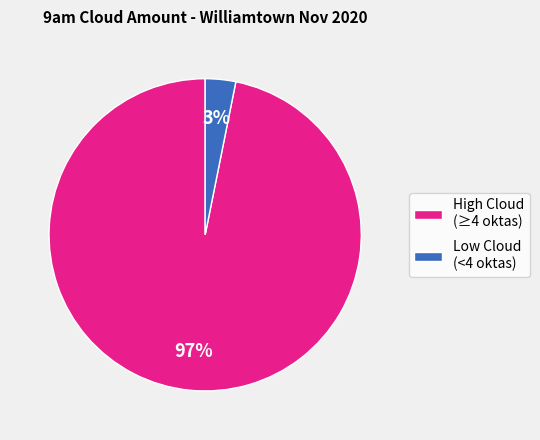

Is the sum of Low Cloud (<4 oktas) and High Cloud (≥4 oktas) greater than half?

Yes